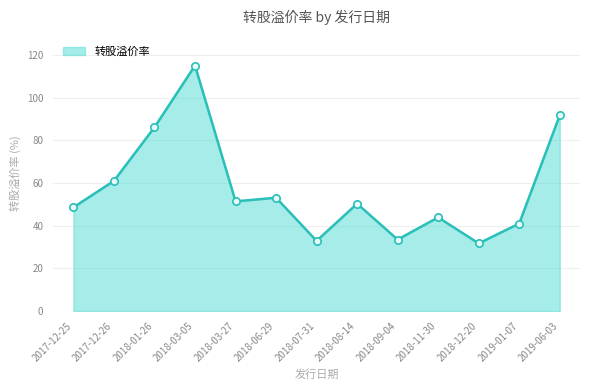

Between 2018-07-31 and 2018-01-26, which is larger?

2018-01-26